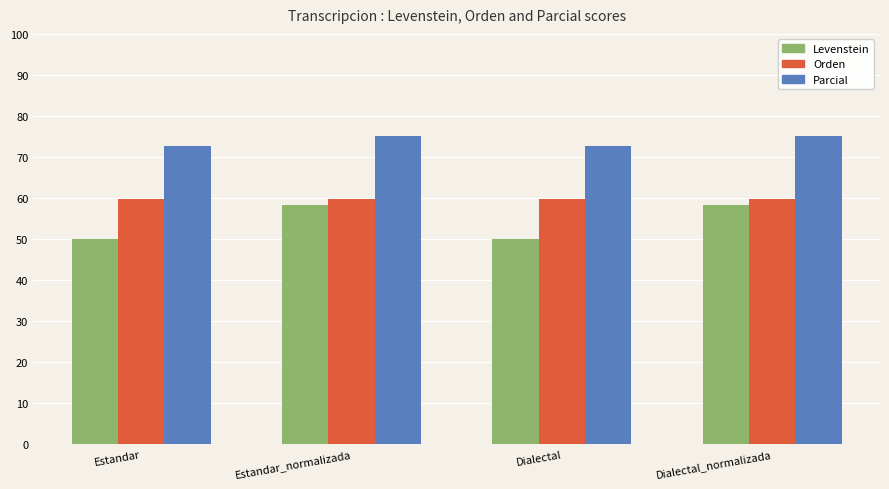

Which series has the largest range (max minus min)?

Levenstein